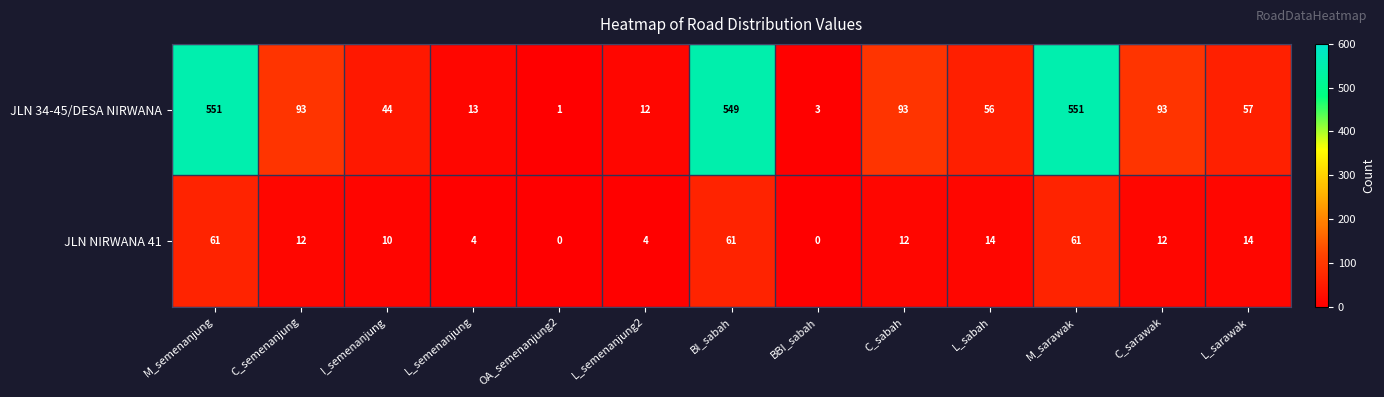

At how many categories does at least one series exceed 445?

3